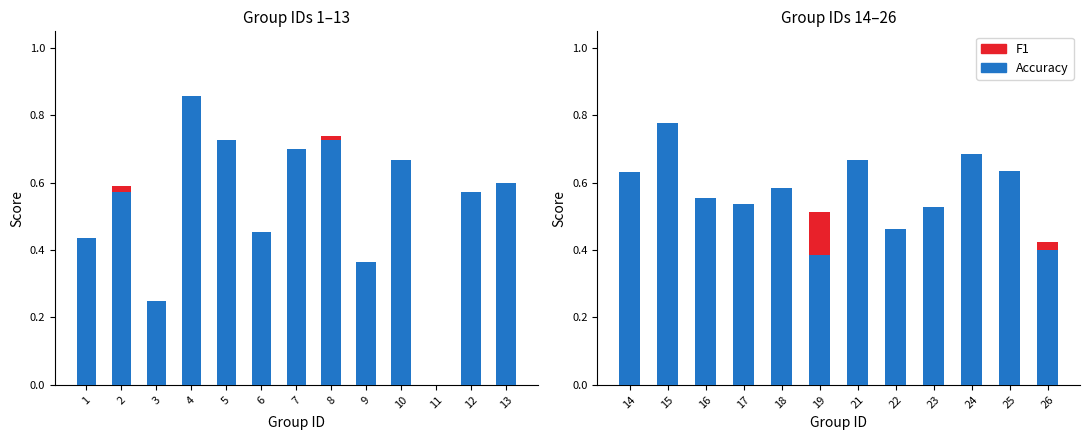

What are all the series names shown in the legend?

F1, Accuracy